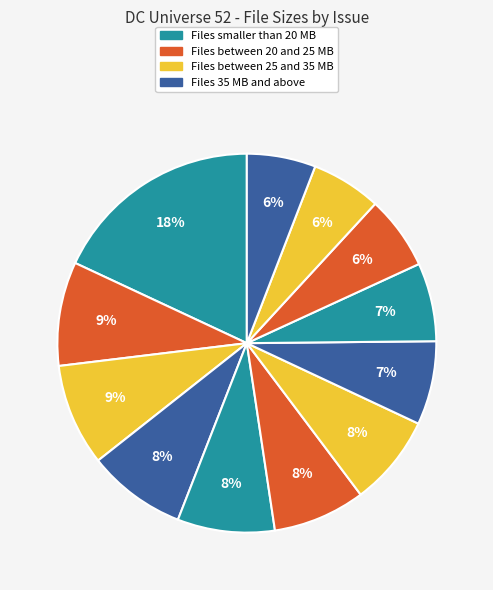

To the nearest percent, what is the average slice percentage?

8%